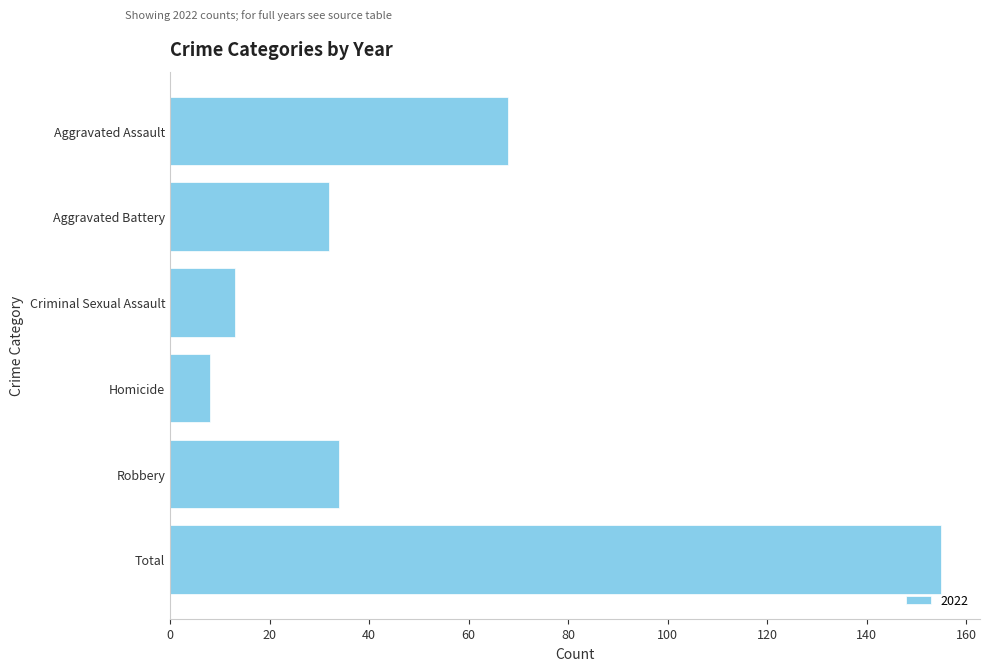

What is the sum of the values at Homicide and Criminal Sexual Assault?

21